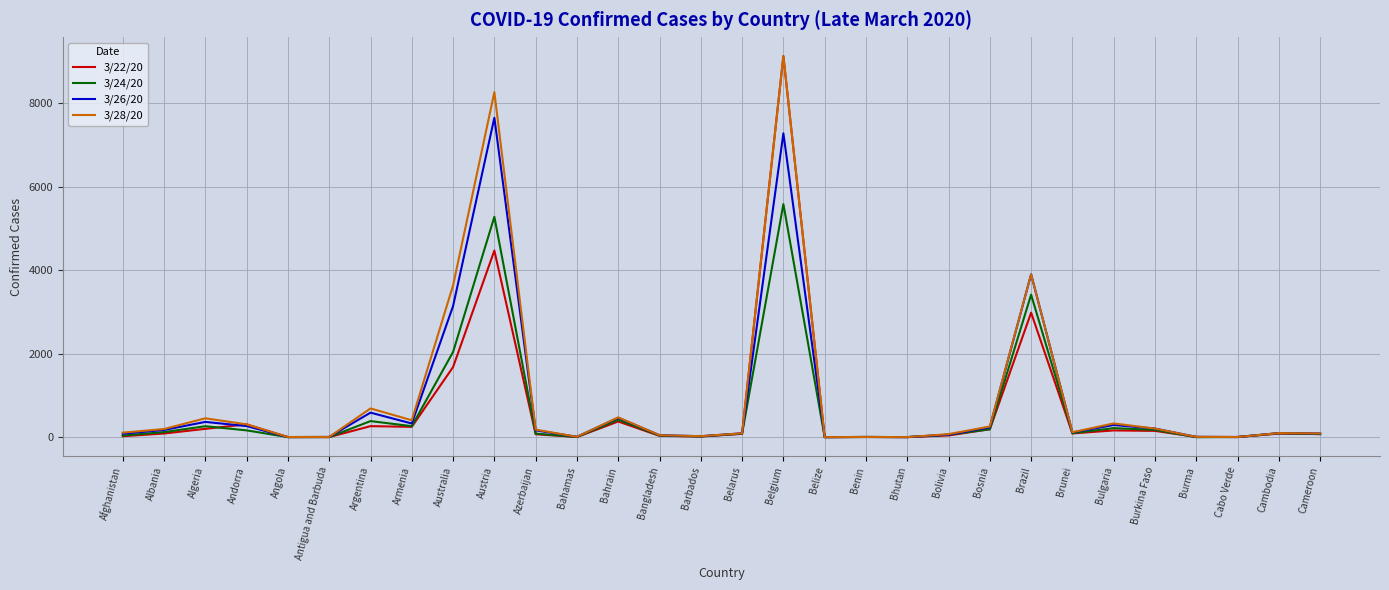

What position from the left is Afghanistan?

1